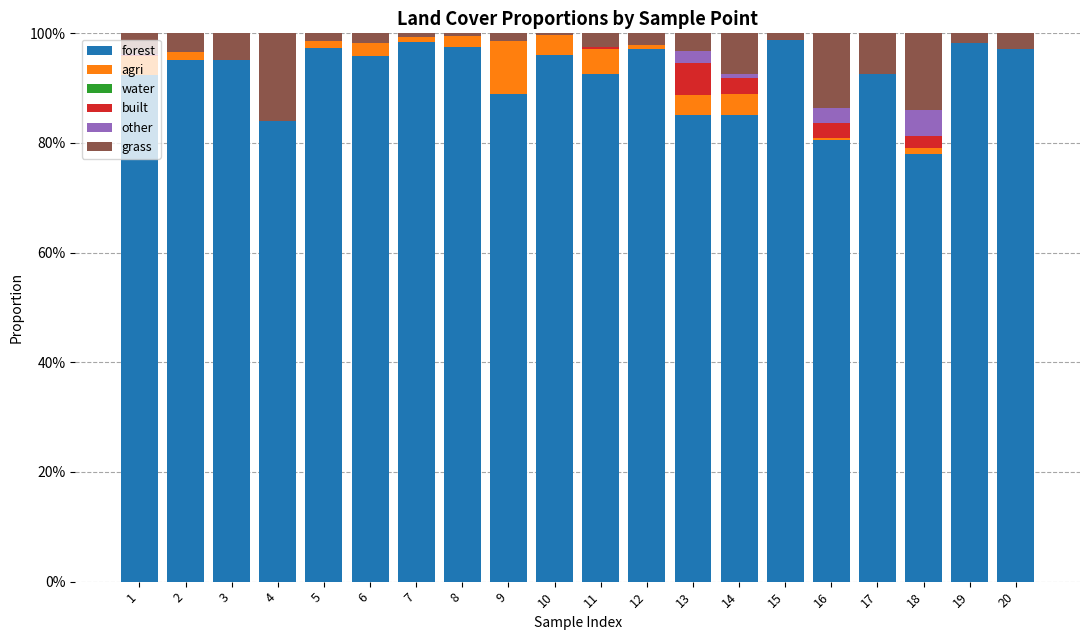

The value of built at 11 is 0.0. True or false?

True